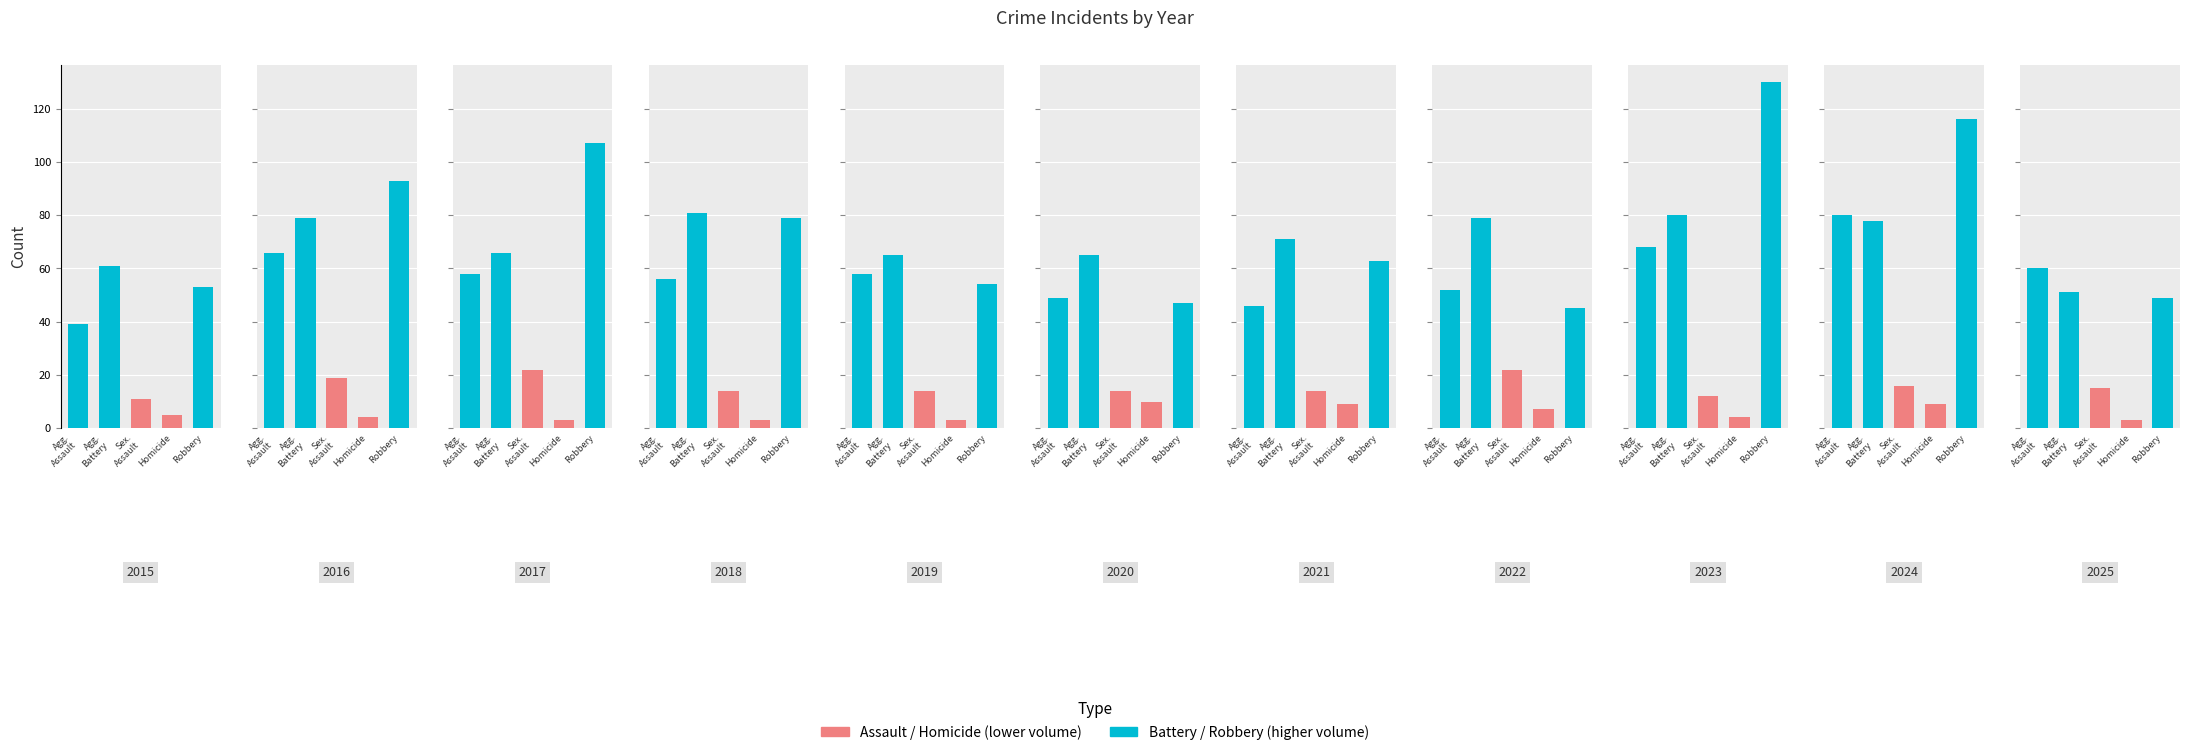

Which has a higher value, 9 or 7?

9